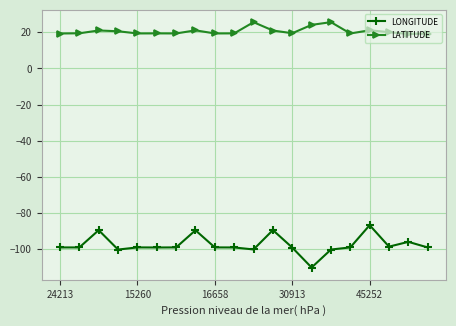

True or false: LONGITUDE and LATITUDE intersect in this chart.

False